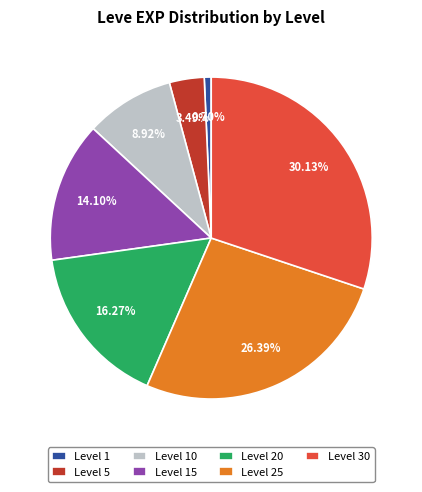

Combined, do Level 15 and Level 1 account for over 50%?

No